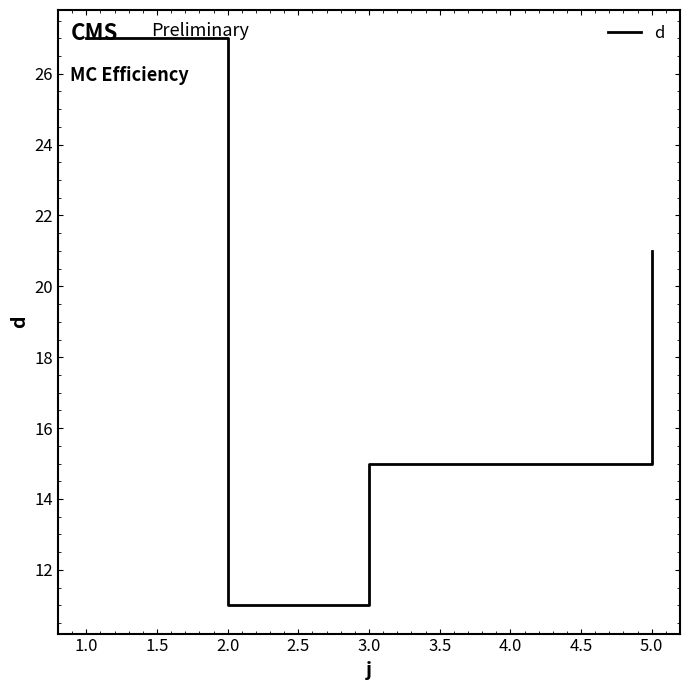

Where is the data nearest to the value 19?

5.0